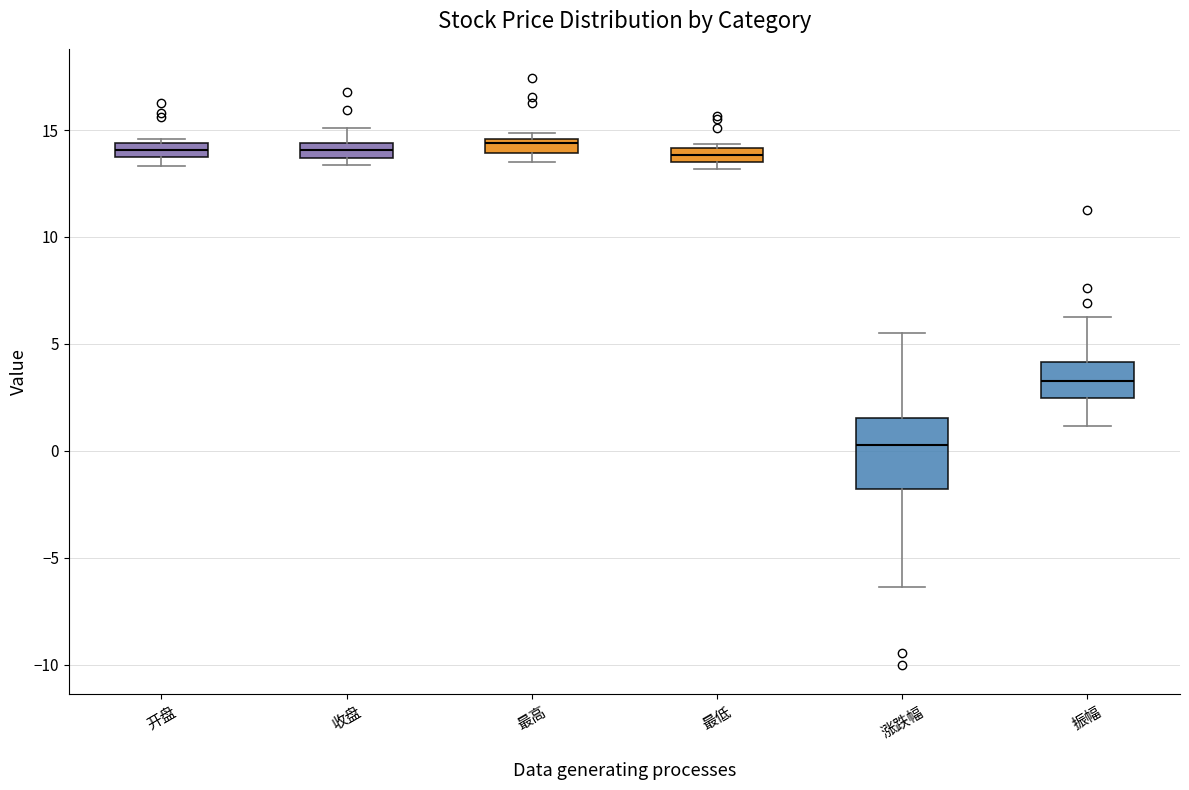

Comparing the boxes themselves (not the whiskers), which one is the tallest?

涨跌幅